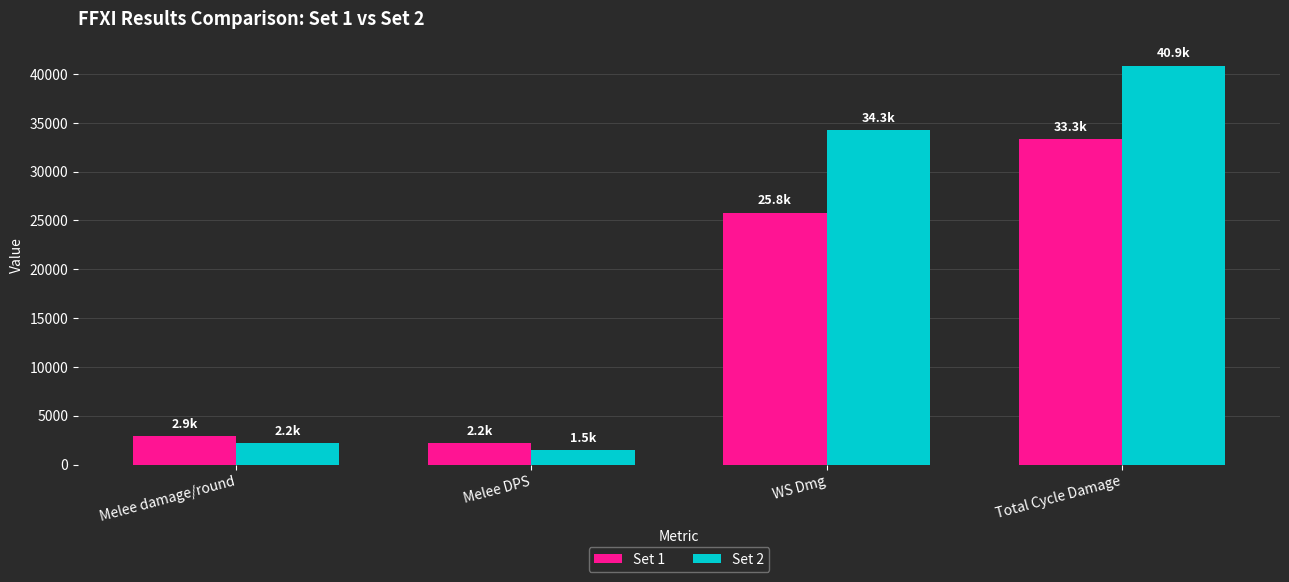

At which label does Set 2 first exceed 34279?

WS Dmg